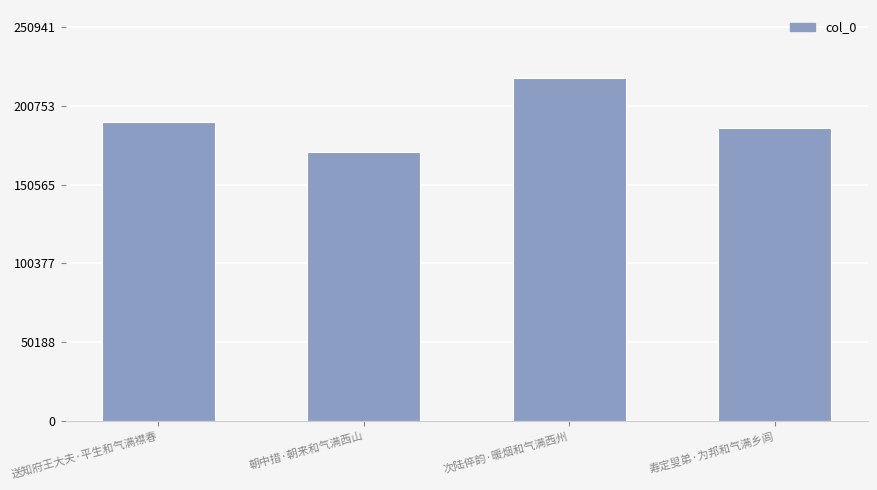

Reading left to right, what are all the values shown in this chart?

送知府王大夫·平生和气满襟春=190412	朝中措·朝来和气满西山=171656	次陆倅韵·暖烟和气满西州=218210	寿定叟弟·为邦和气满乡闾=186948